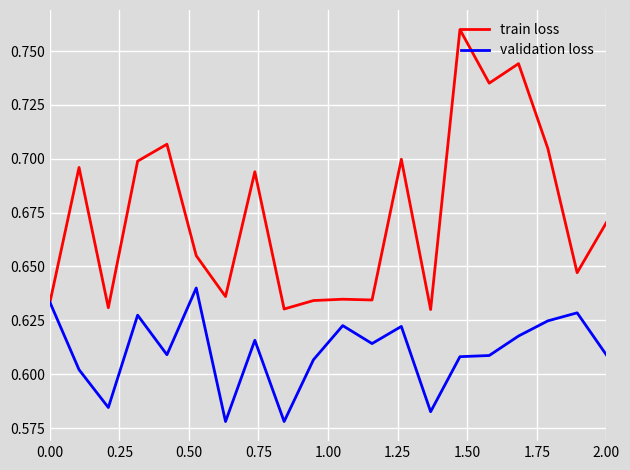

List the series in order of their peak value, lowest first.

validation loss, train loss